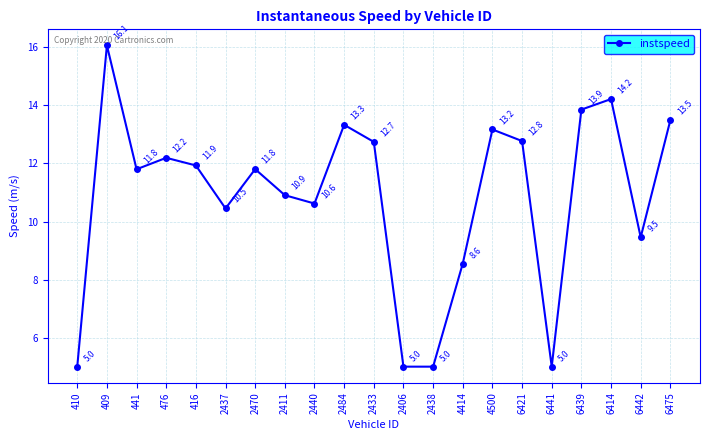

Reading right to left, extract all data points from this chart.

6475=13.5	6442=9.5	6414=14.2	6439=13.9	6441=5.0	6421=12.8	4500=13.2	4414=8.6	2438=5.0	2406=5.0	2433=12.7	2484=13.3	2440=10.6	2411=10.9	2470=11.8	2437=10.5	416=11.9	476=12.2	441=11.8	409=16.1	410=5.0